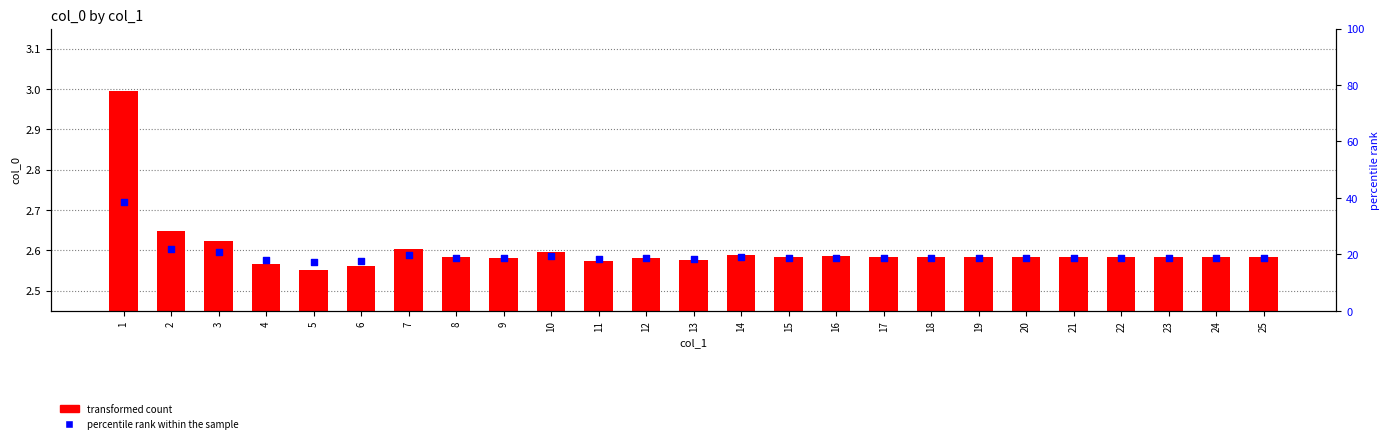

Is the value of transformed count at 11 greater than the value of percentile rank within the sample at 11?

No